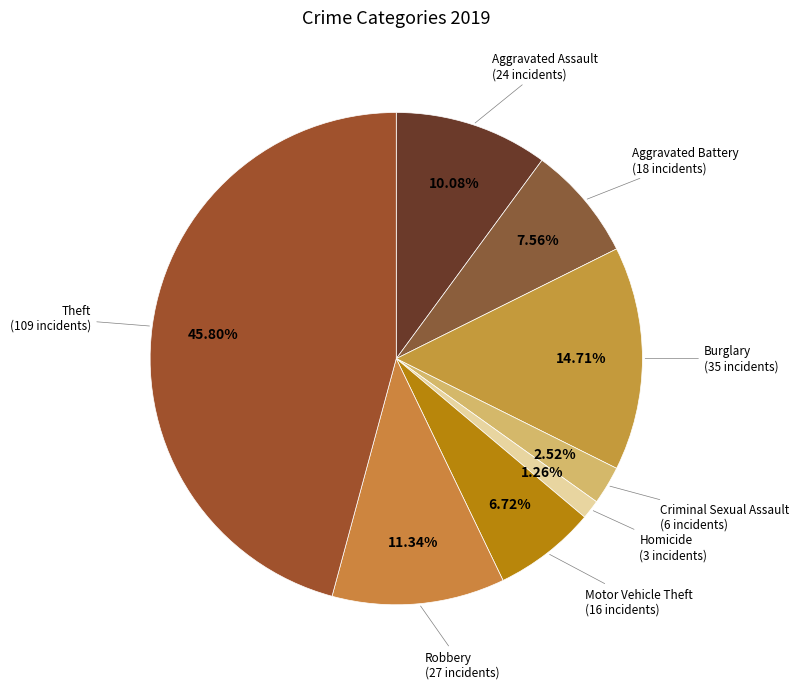

How many slices are in this pie chart?

8